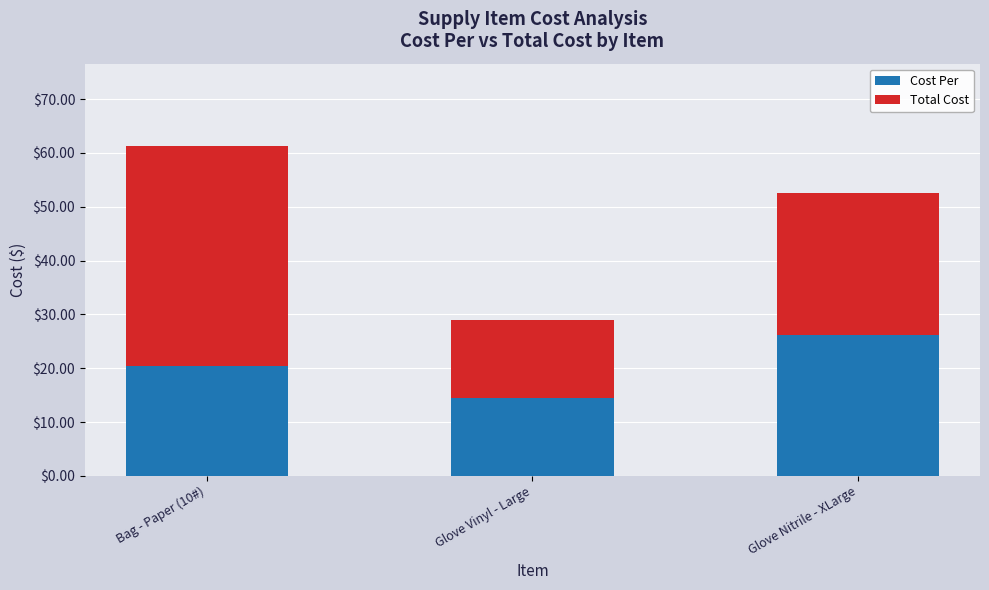

At which label does Cost Per reach its peak?

Glove Nitrile - XLarge